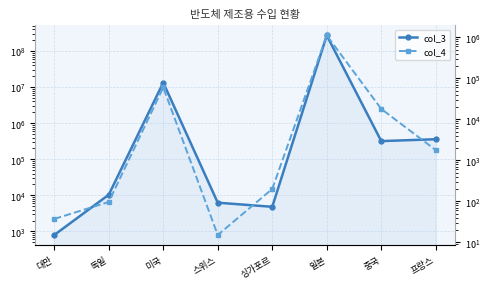

What is the smallest value displayed?

15